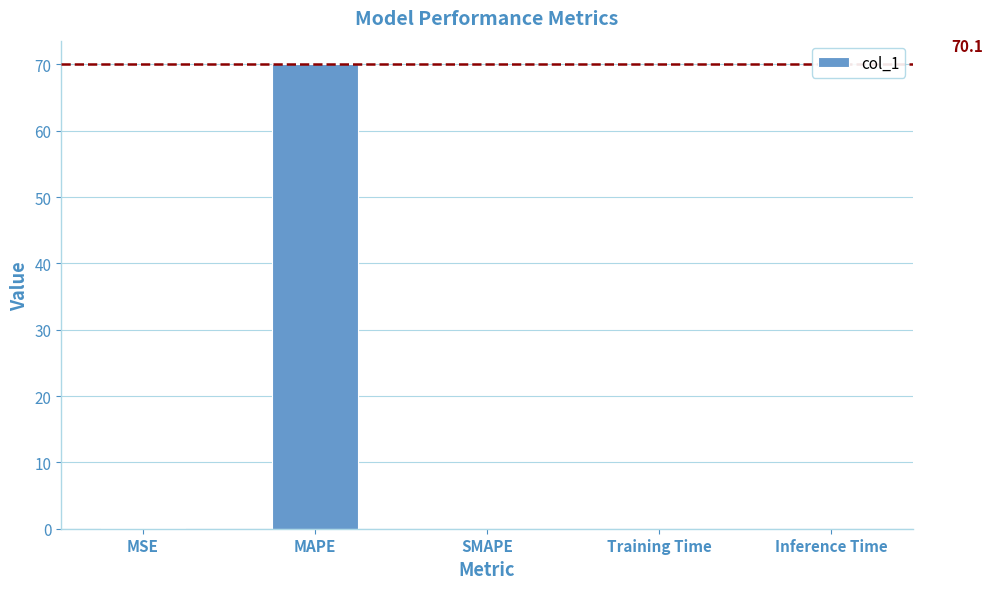

True or false: the data shows 0.0 at Inference Time.

True